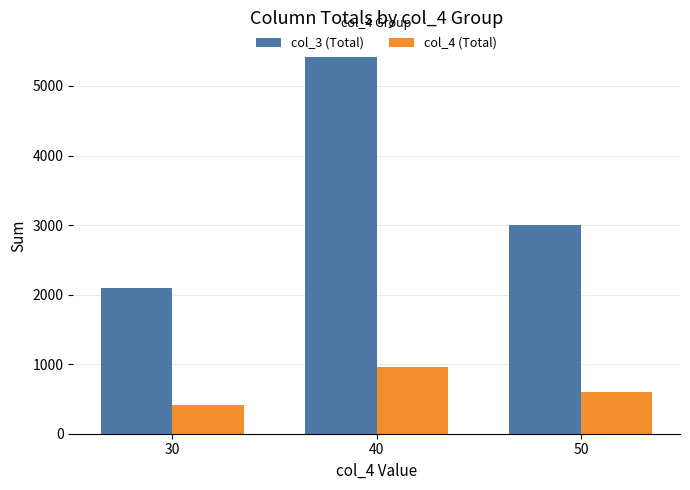

Which series has the largest range (max minus min)?

col_3 (Total)